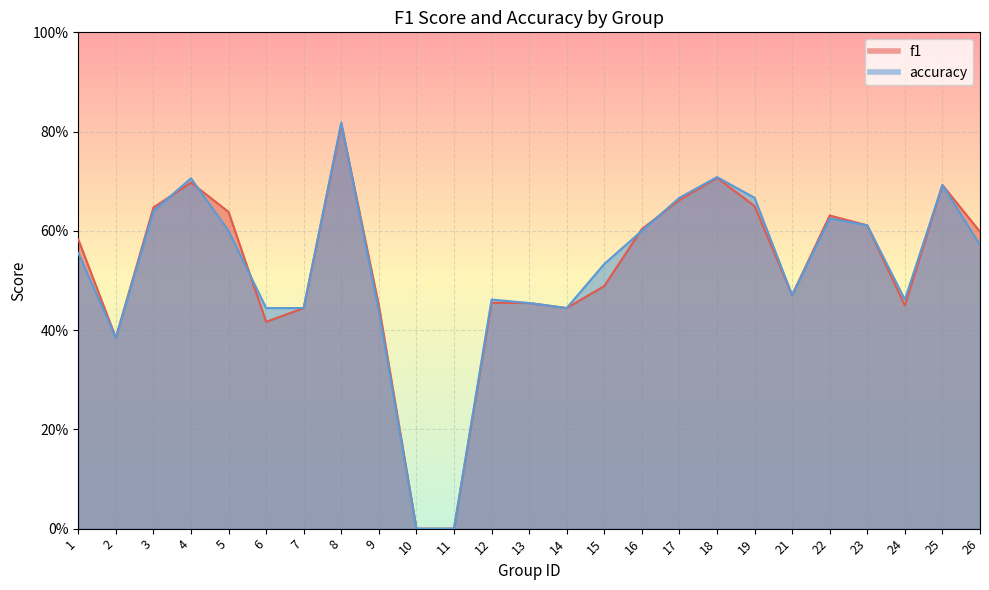

Which series changed the most between 3 and 9?

accuracy